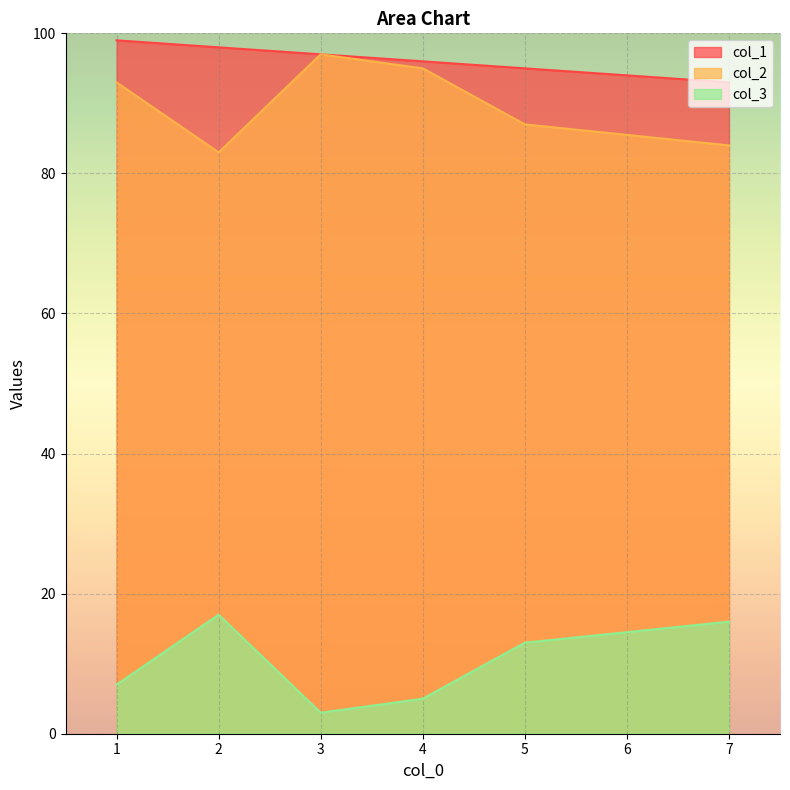

Where is the first local minimum for col_3?

3